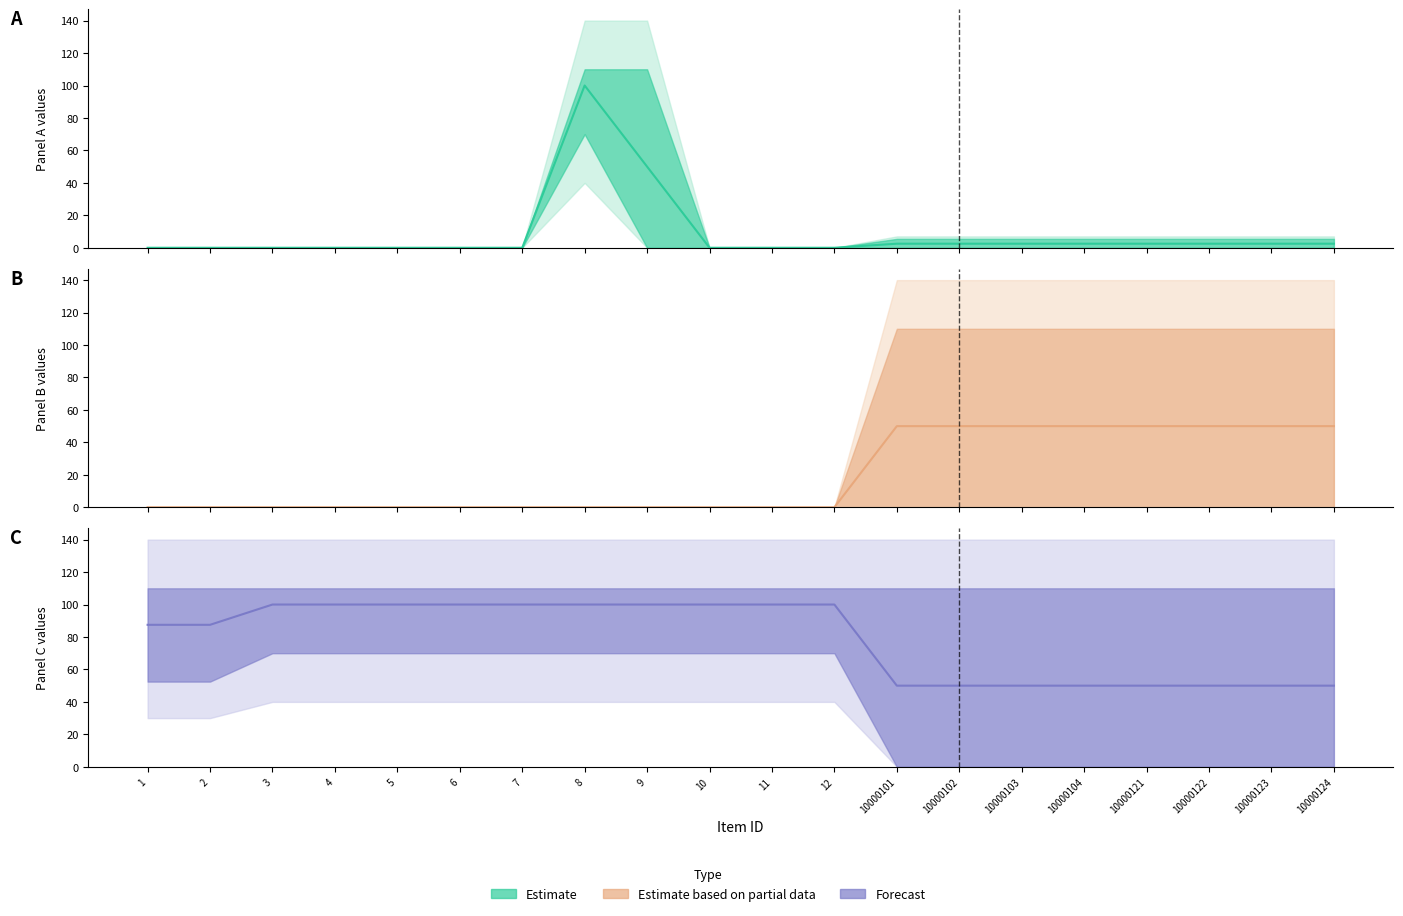

What is the maximum value shown in the chart?

100.0